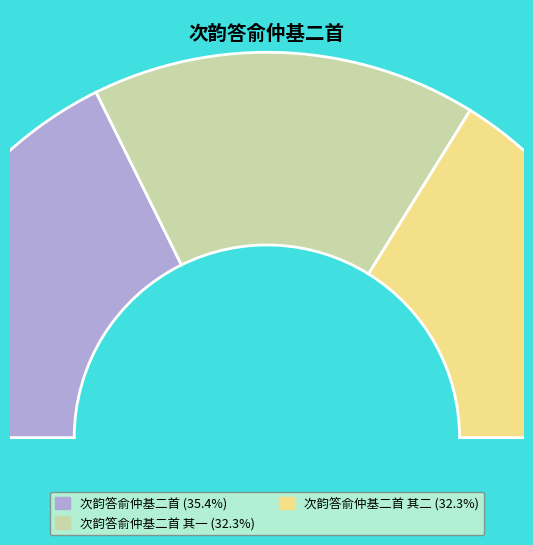

Approximately how many times larger is the value at 次韵答俞仲基二首 其二 compared to 次韵答俞仲基二首?

0.9